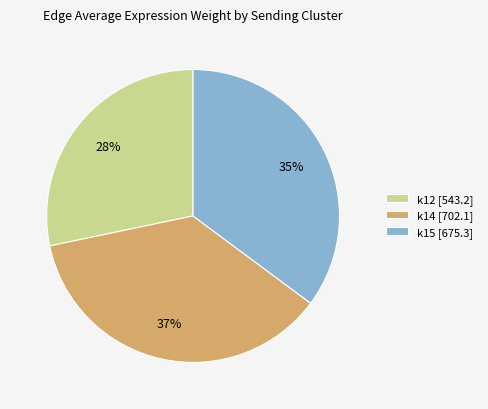

Is it true that k15 [675.3] is 49% of the pie?

False